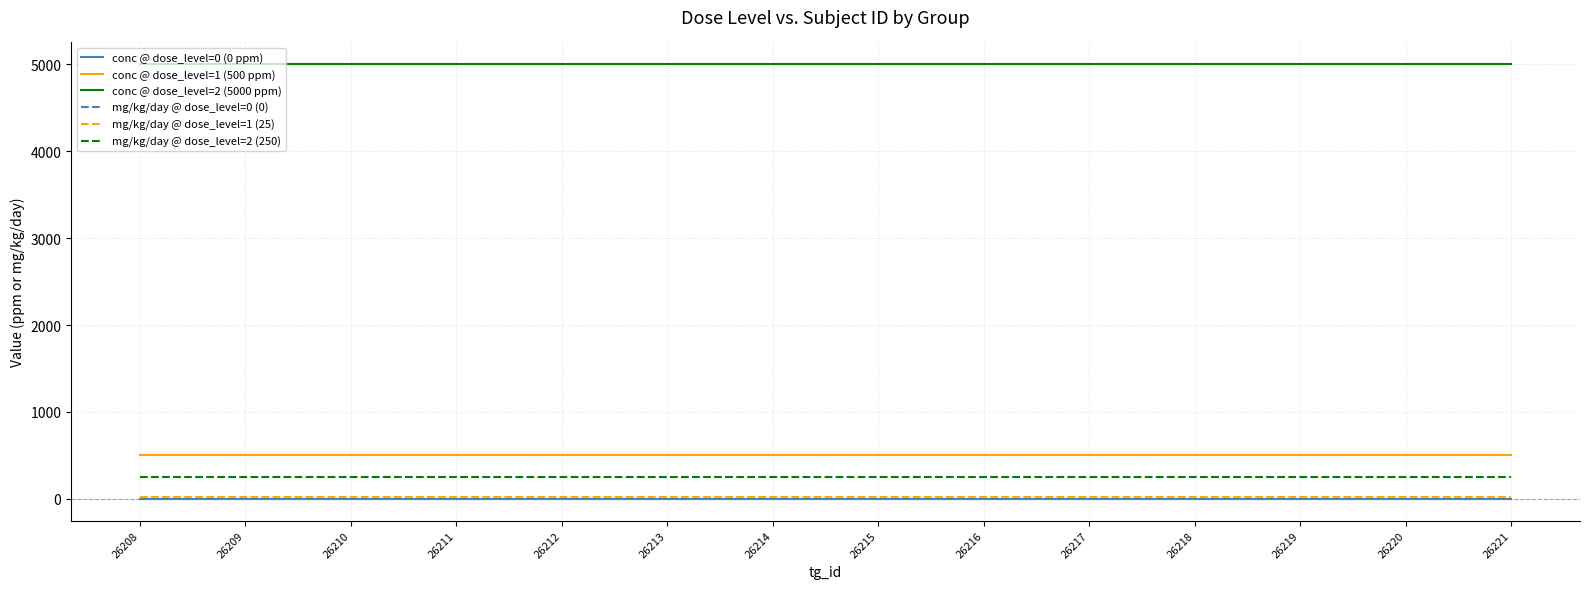

True or false: conc @ dose_level=0 (0 ppm) and mg/kg/day @ dose_level=1 (25) cross at least once.

False